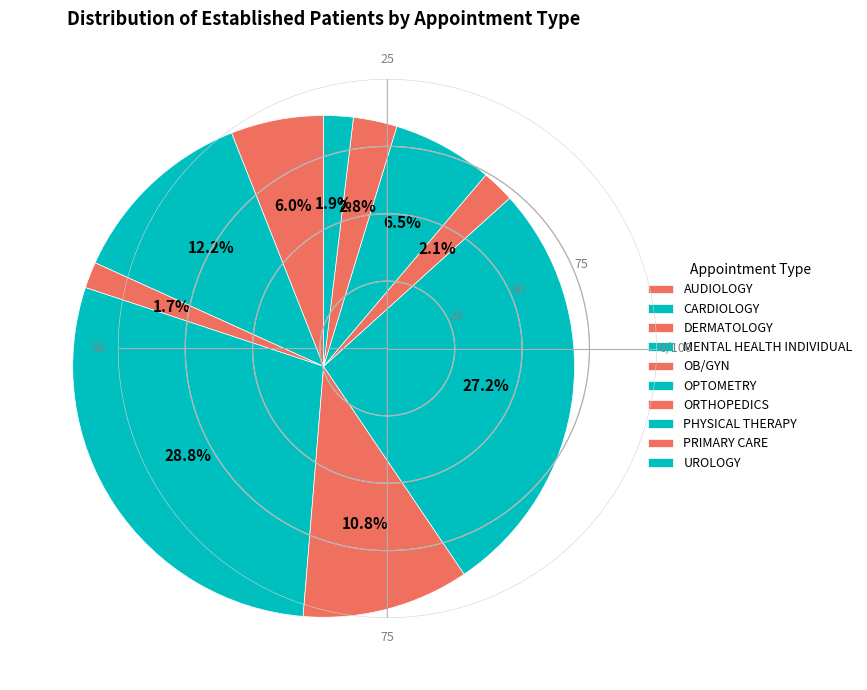

To the nearest percent, what is the average slice percentage?

10%